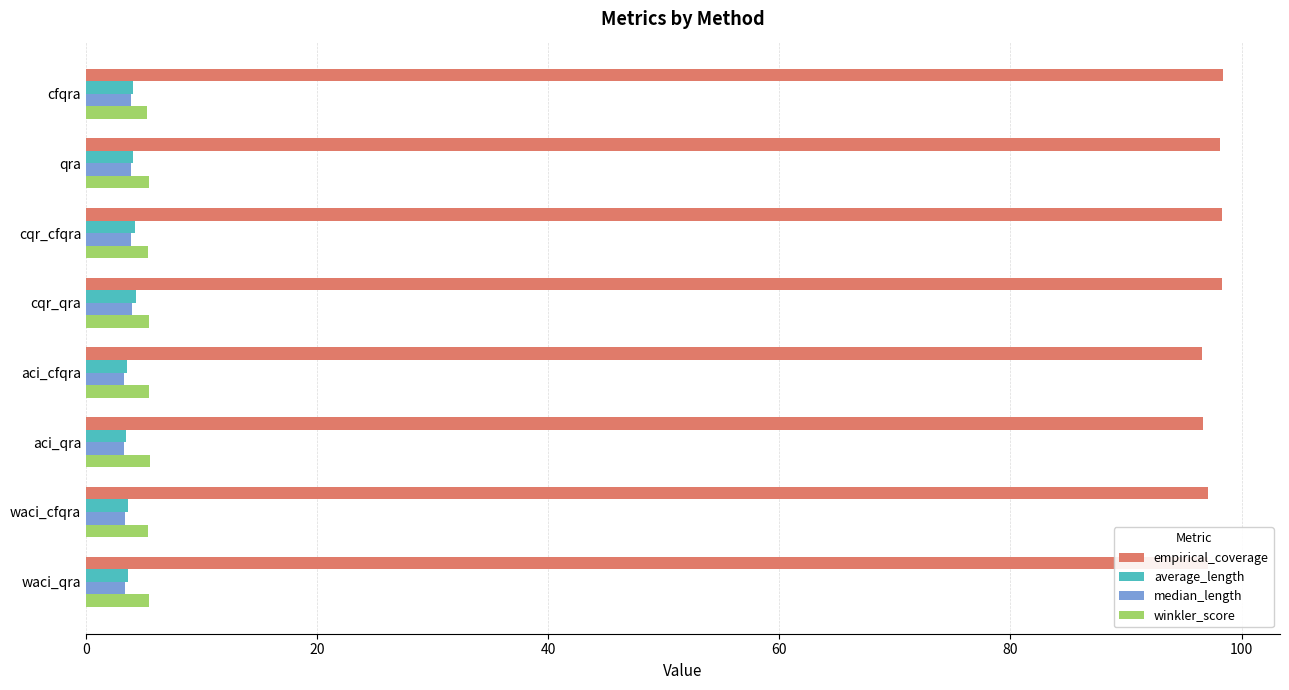

At how many categories does at least one series exceed 39?

8